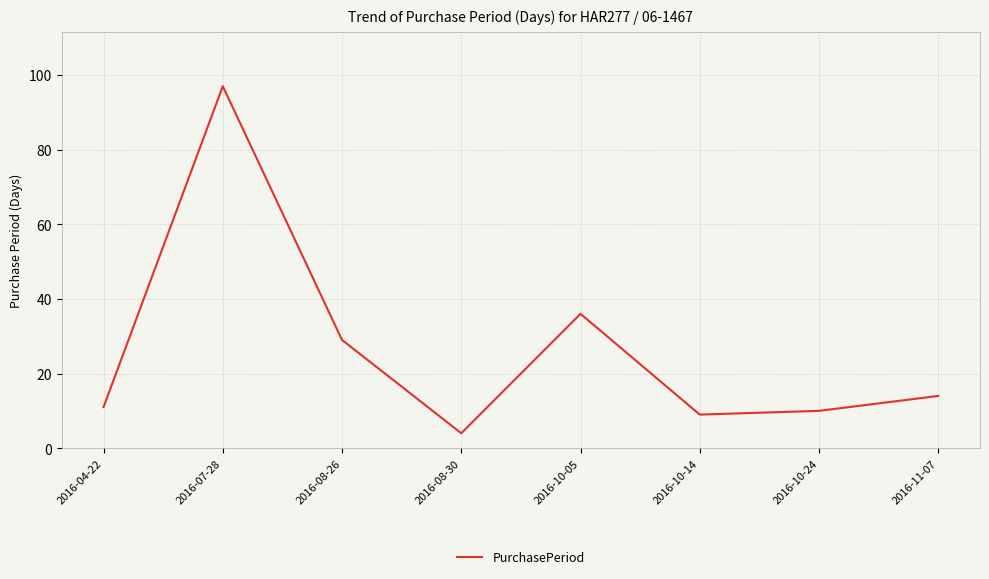

Between 2016-08-26 and 2016-04-22, which is larger?

2016-08-26